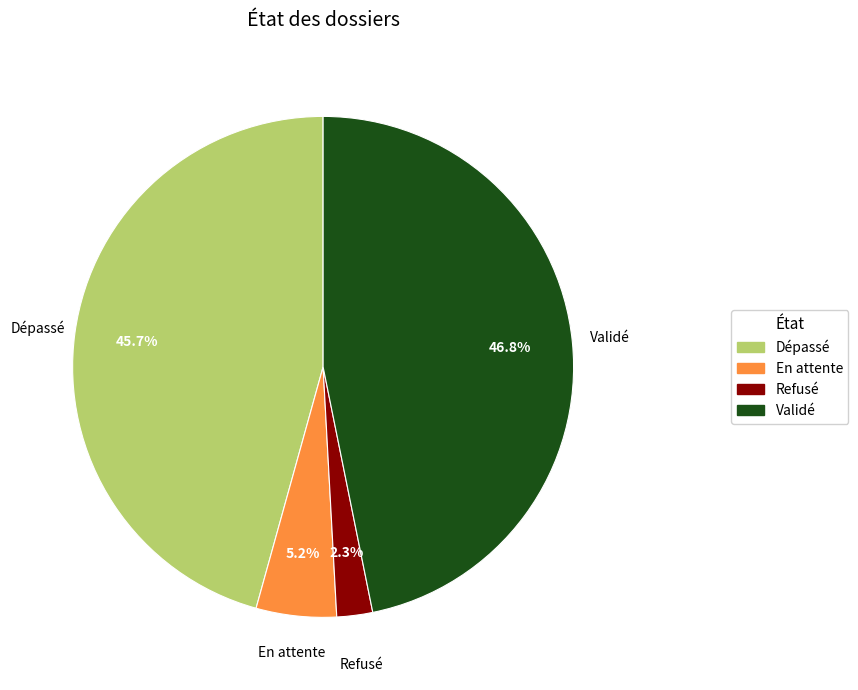

The Refusé slice represents 12% of the pie. True or false?

False